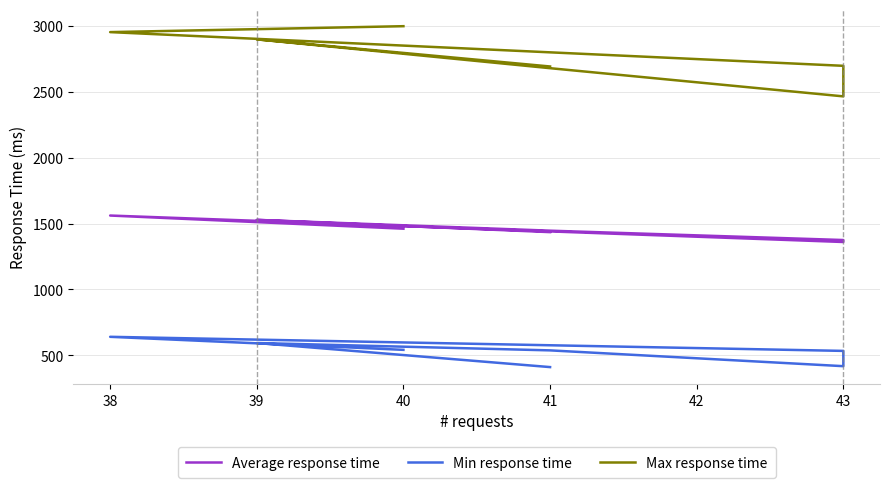

Does the chart display data point markers on the line(s)?

No